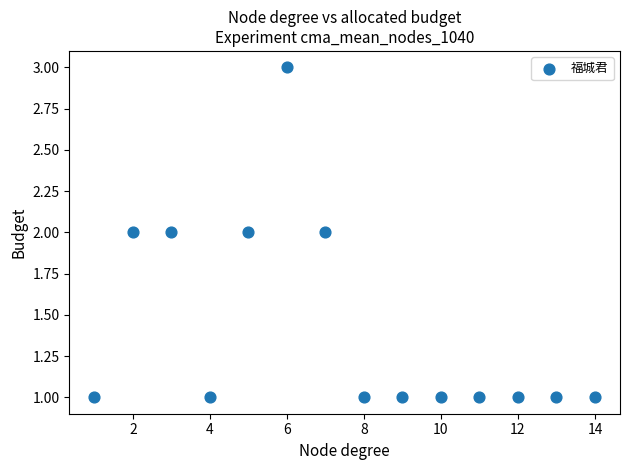

What is the range of X values (max minus min)?

13